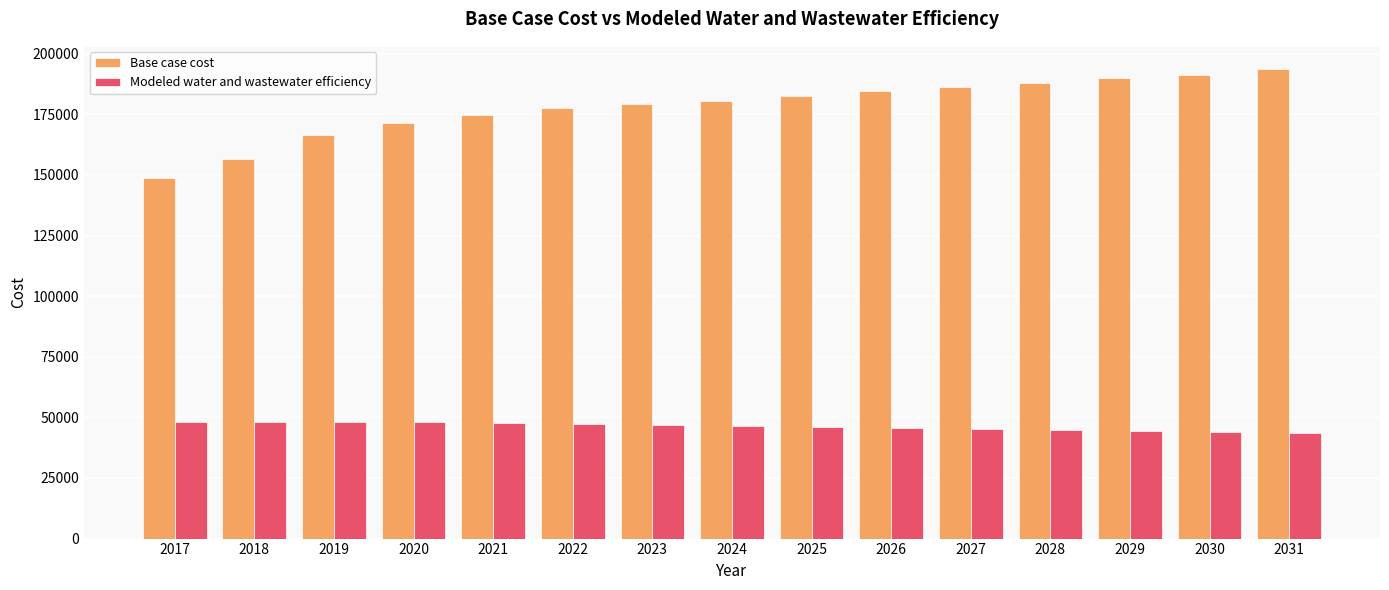

What is the value of the Base case cost bar at the 10th from the left?

184673.0